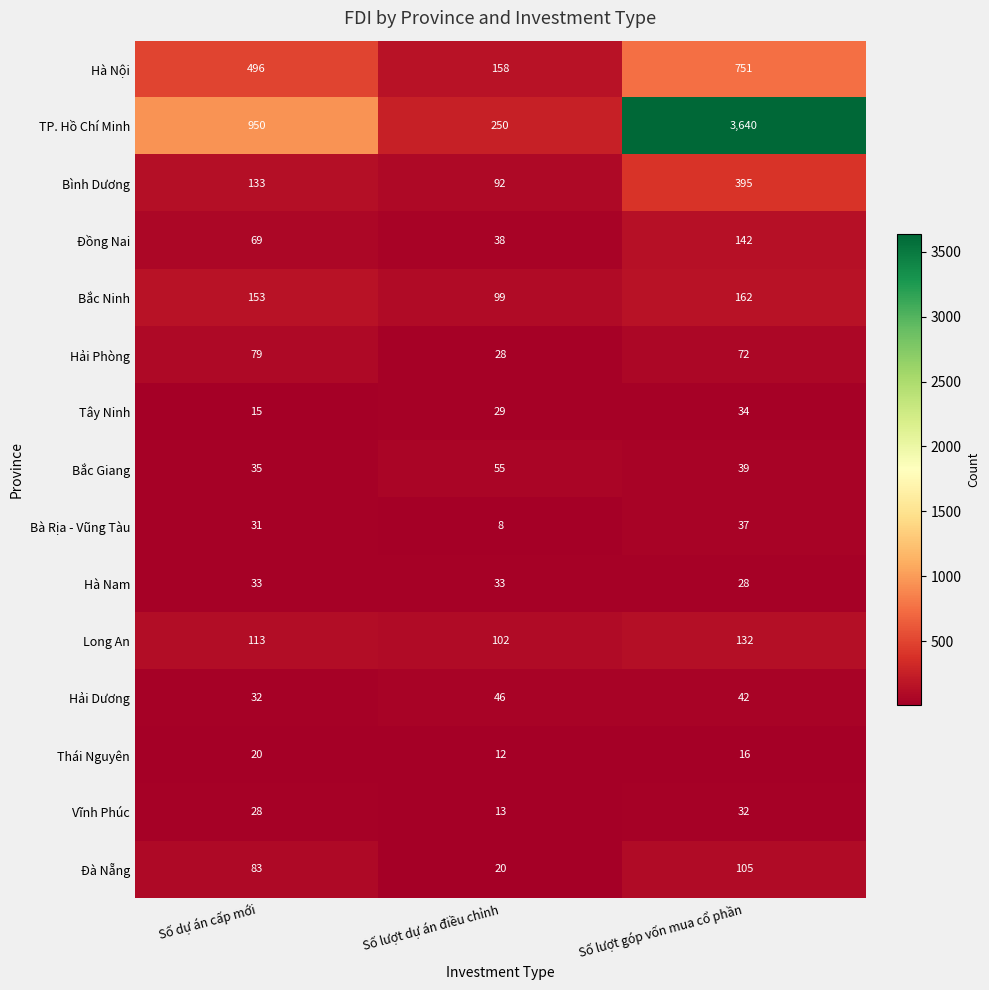

The Bắc Giang series shows 55 at Số lượt dự án điều chỉnh. True or false?

True